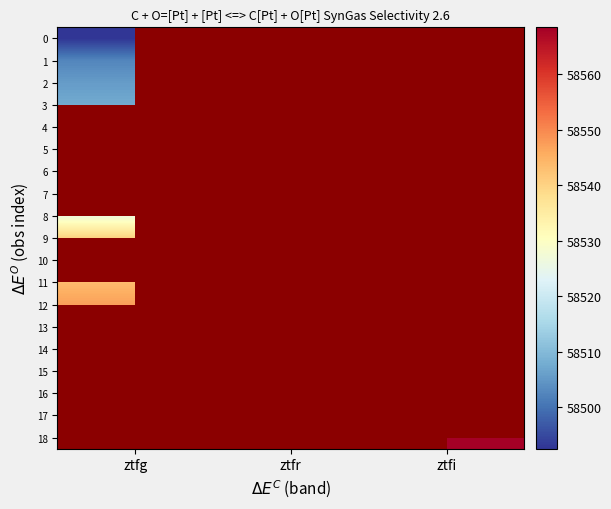

List the series in order of their peak value, highest first.

12, 13, 14, 15, 16, 17, 18, 9, 10, 11, 3, 4, 5, 6, 7, 8, 2, 1, 0